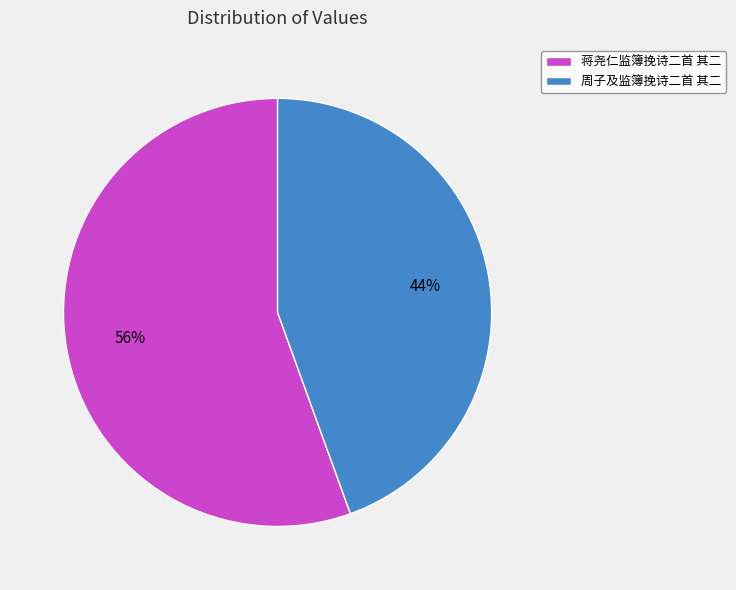

Combined, do 周子及监簿挽诗二首 其二 and 蒋尧仁监簿挽诗二首 其二 account for over 50%?

Yes